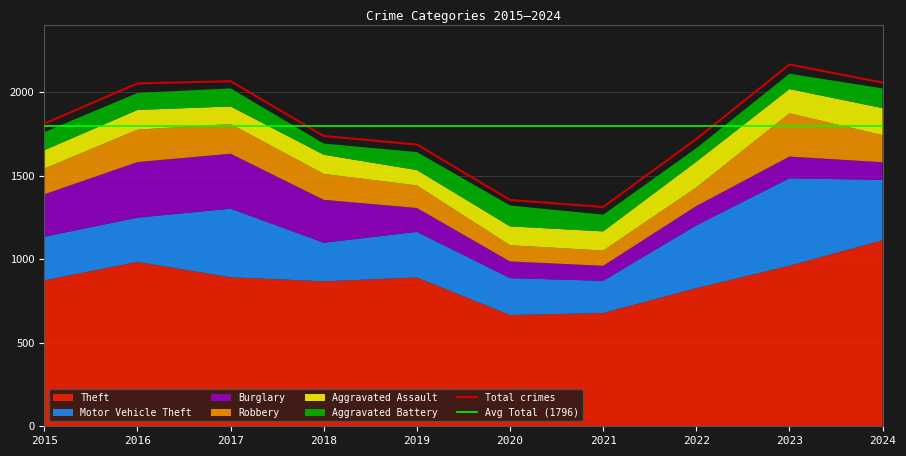

What is the difference between the maximum and second lowest values in the Aggravated Assault series?

57